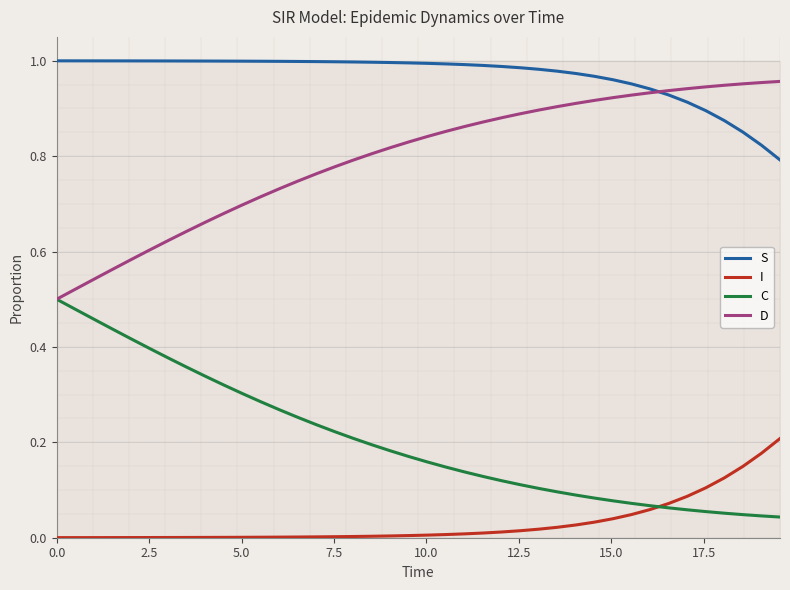

Reading left to right, extract all data points from this chart.

S: 1.0	1.0	1.0	1.0	1.0	1.0	1.0	1.0	1.0	1.0	1.0	1.0	1.0	1.0	1.0	1.0	1.0	1.0	1.0	1.0	1.0	1.0	1.0	1.0	1.0	1.0	1.0	1.0	1.0	1.0	1.0	1.0	0.9	0.9	0.9	0.9	0.9	0.9	0.8	0.8
I: 0.0	0.0	0.0	0.0	0.0	0.0	0.0	0.0	0.0	0.0	0.0	0.0	0.0	0.0	0.0	0.0	0.0	0.0	0.0	0.0	0.0	0.0	0.0	0.0	0.0	0.0	0.0	0.0	0.0	0.0	0.0	0.0	0.1	0.1	0.1	0.1	0.1	0.1	0.2	0.2
C: 0.5	0.5	0.5	0.4	0.4	0.4	0.4	0.4	0.3	0.3	0.3	0.3	0.3	0.3	0.2	0.2	0.2	0.2	0.2	0.2	0.2	0.1	0.1	0.1	0.1	0.1	0.1	0.1	0.1	0.1	0.1	0.1	0.1	0.1	0.1	0.1	0.1	0.0	0.0	0.0
D: 0.5	0.5	0.5	0.6	0.6	0.6	0.6	0.6	0.7	0.7	0.7	0.7	0.7	0.7	0.8	0.8	0.8	0.8	0.8	0.8	0.8	0.9	0.9	0.9	0.9	0.9	0.9	0.9	0.9	0.9	0.9	0.9	0.9	0.9	0.9	0.9	0.9	1.0	1.0	1.0